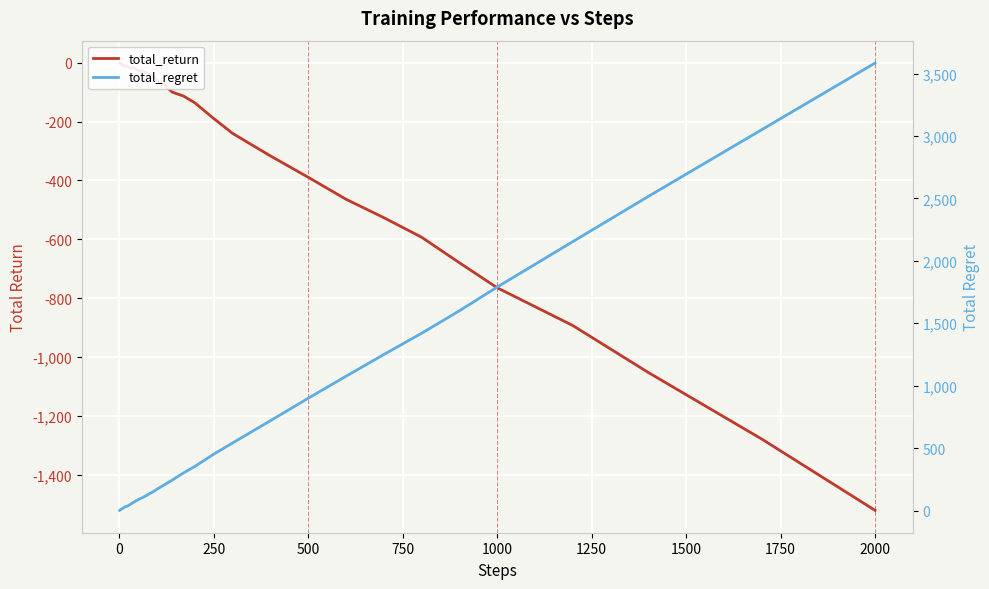

What is the difference between the maximum and second lowest values in the total_regret series?

3580.0